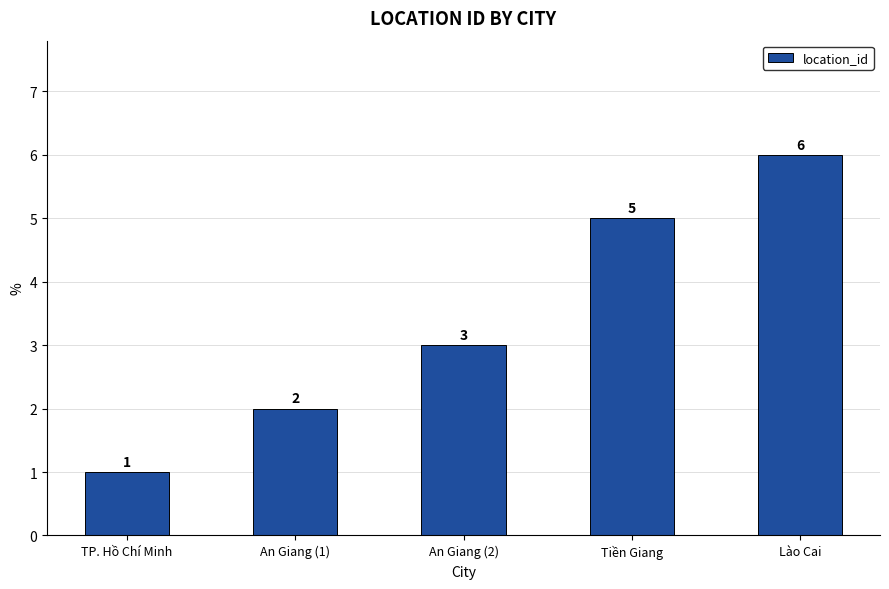

Reading right to left, what are all the values shown in this chart?

Lào Cai=6	Tiền Giang=5	An Giang (2)=3	An Giang (1)=2	TP. Hồ Chí Minh=1